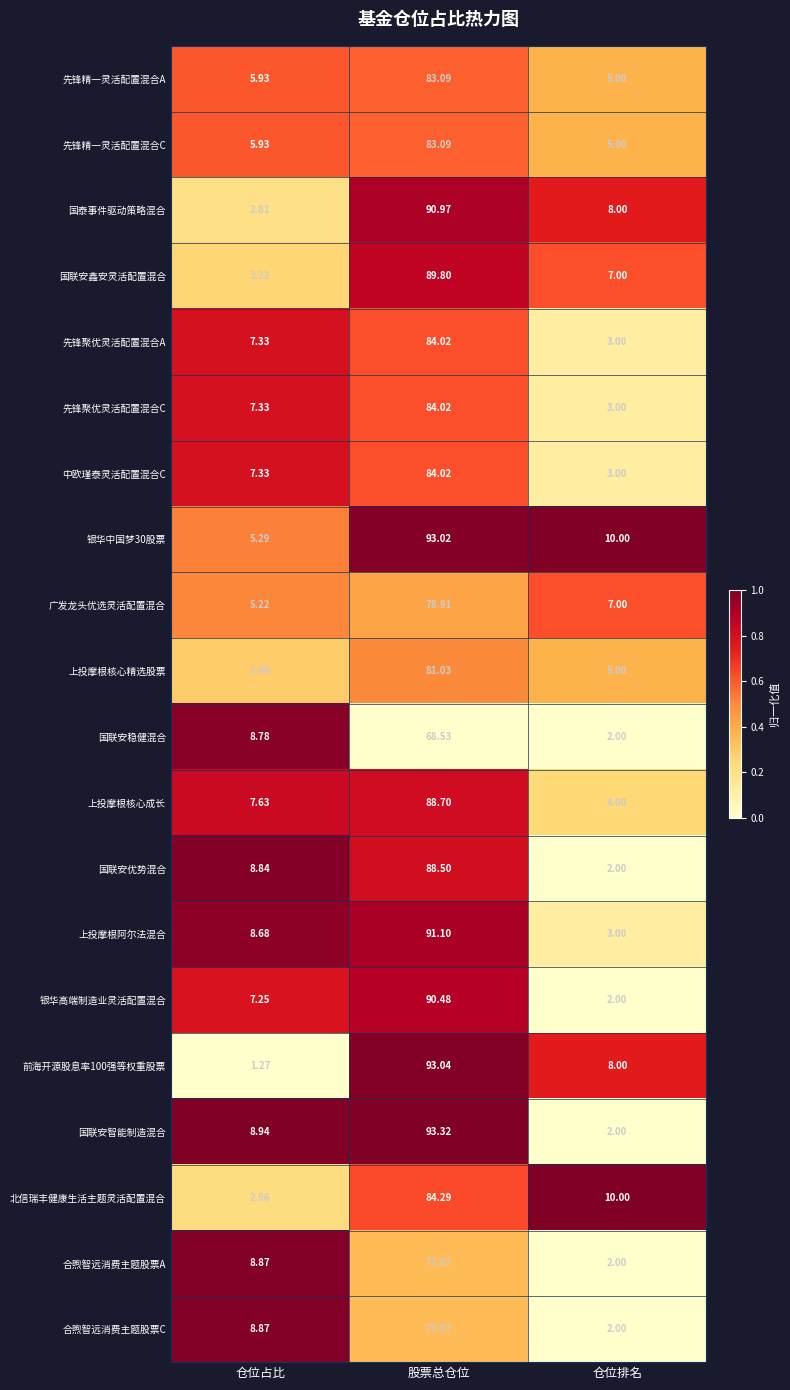

Rank the categories by 国联安鑫安灵活配置混合 value from lowest to highest.

仓位占比, 仓位排名, 股票总仓位